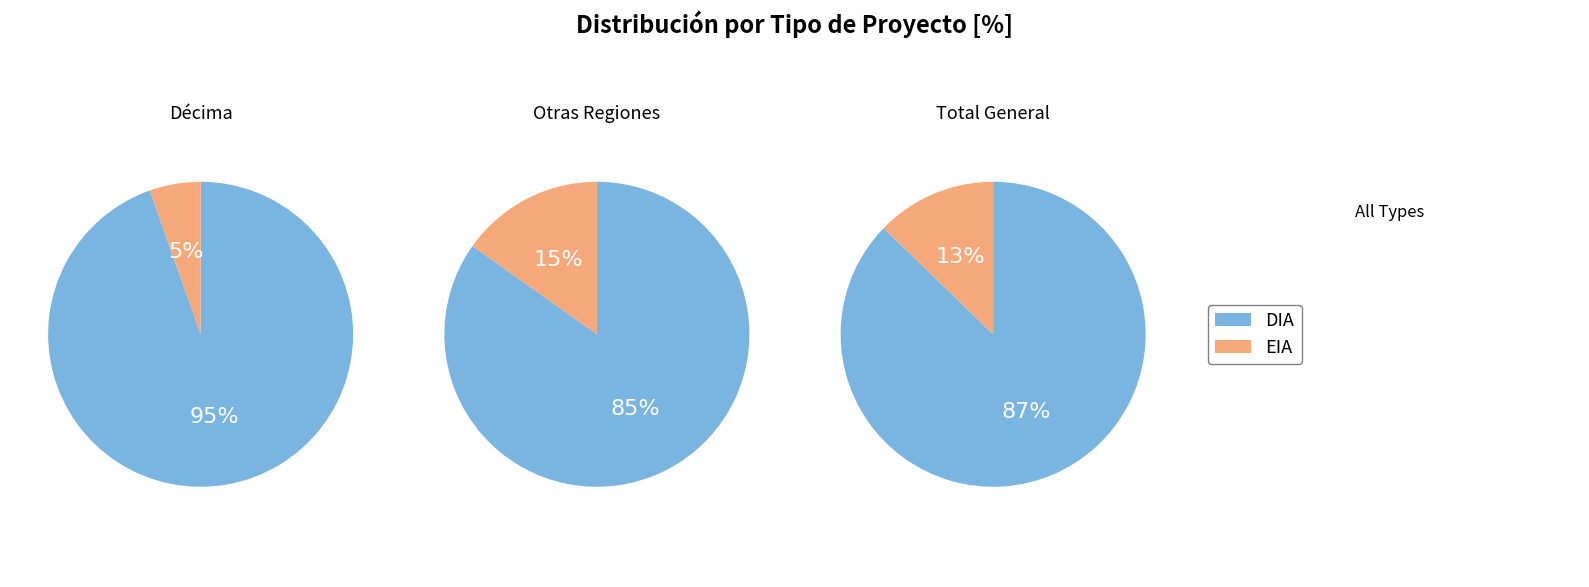

Is the sum of DIA and EIA greater than half?

Yes